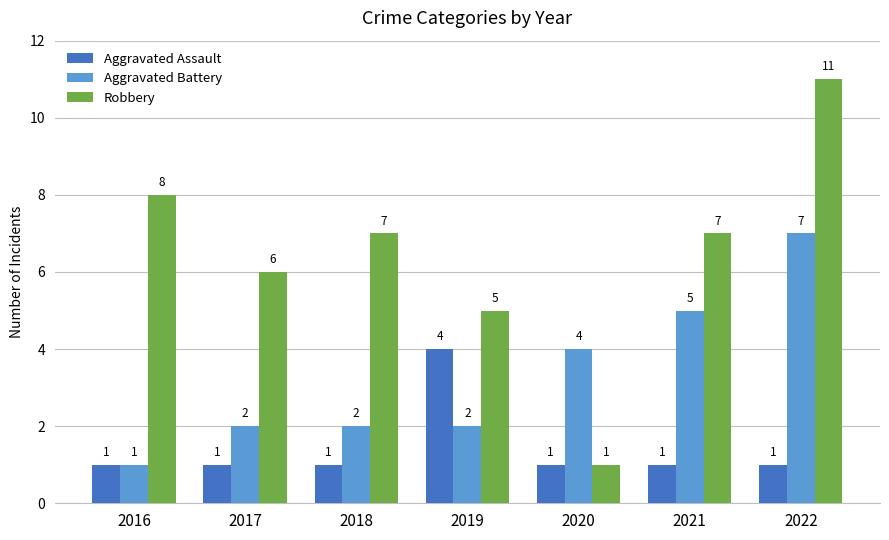

Is it true that Aggravated Battery equals 5 at 2021?

True